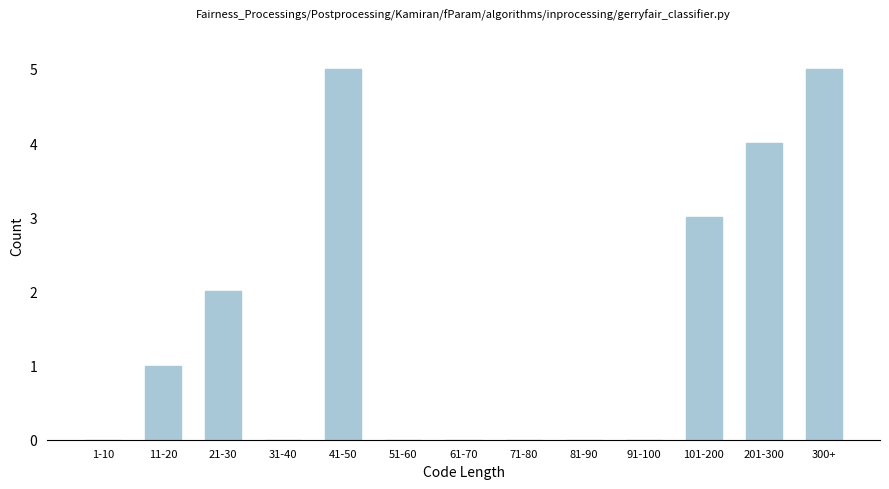

Reading right to left, what are all the values shown in this chart?

300+=5	201-300=4	101-200=3	91-100=0	81-90=0	71-80=0	61-70=0	51-60=0	41-50=5	31-40=0	21-30=2	11-20=1	1-10=0